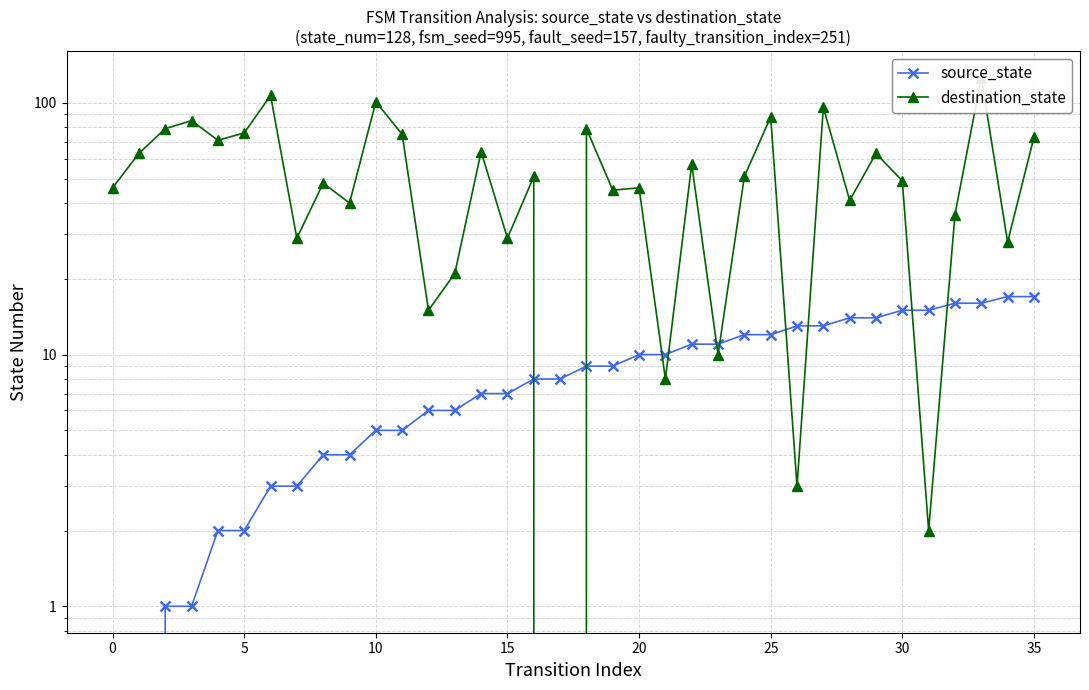

Rank the series at 15 from highest to lowest value.

destination_state, source_state